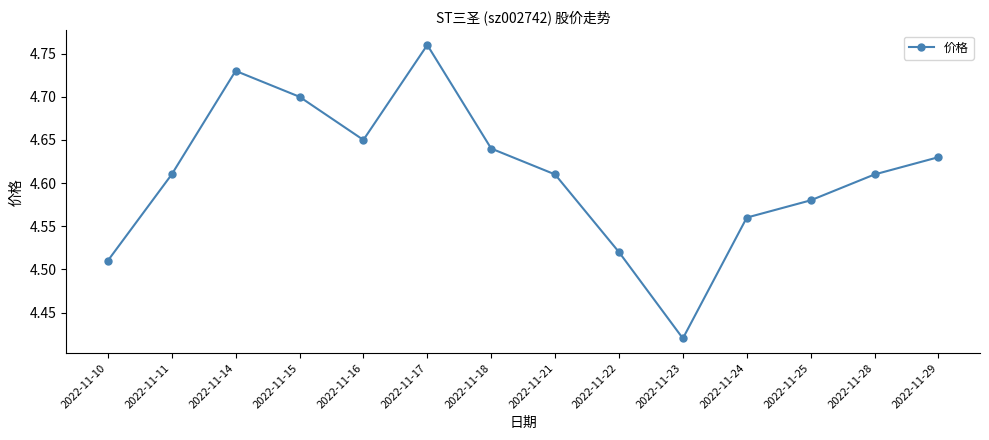

Which category has the lowest value across all series?

2022-11-23